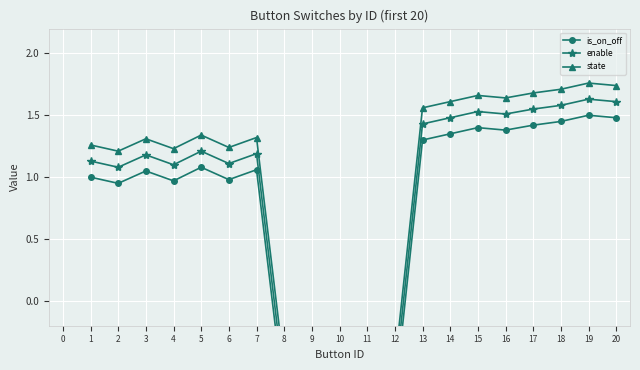

True or false: enable has more than 1 points higher than both neighbors.

True